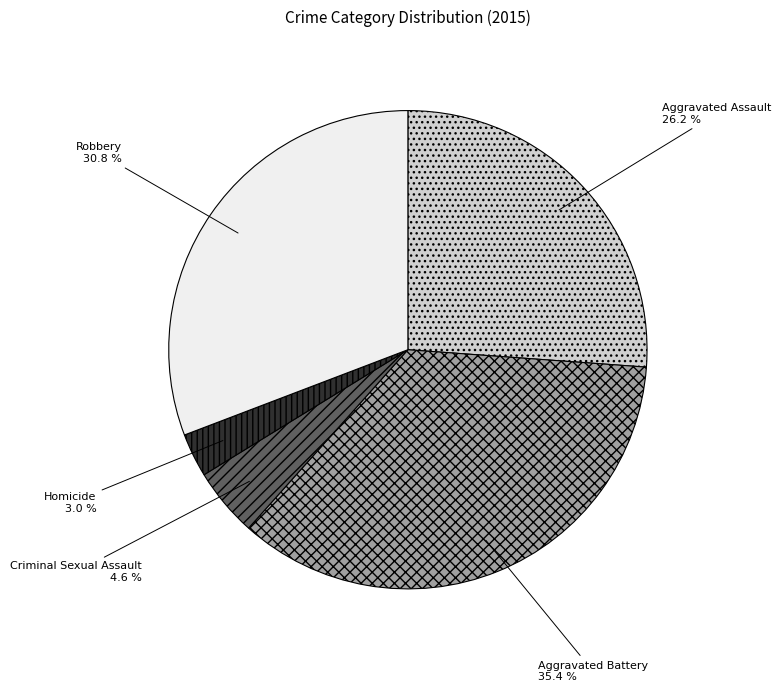

To the nearest percent, what is the difference between the Homicide and Robbery slice percentages?

28%